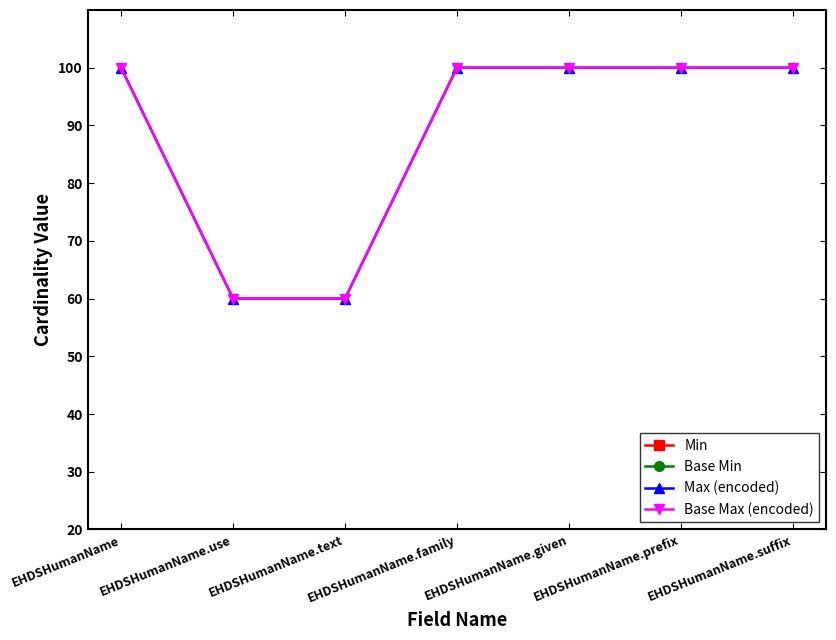

How many data points does each series have?

7